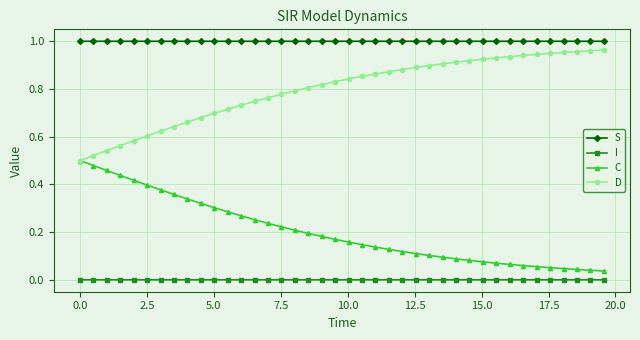

Rank the series by their average value, from lowest to highest.

I, C, D, S